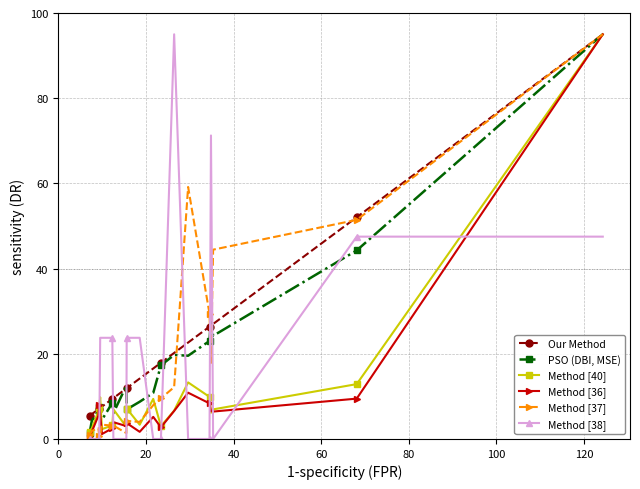

True or false: PSO (DBI, MSE) and Method [38] intersect in this chart.

True